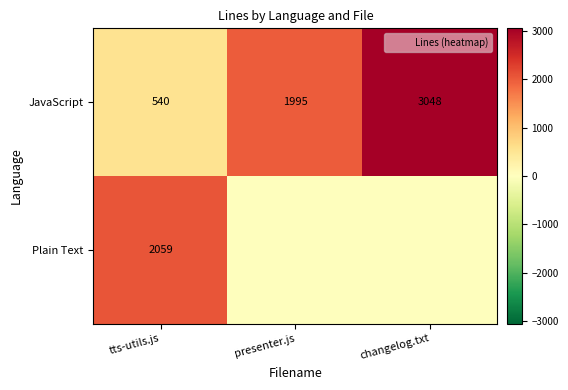

Is the value of JavaScript at changelog.txt greater than the value of Plain Text at tts-utils.js?

Yes